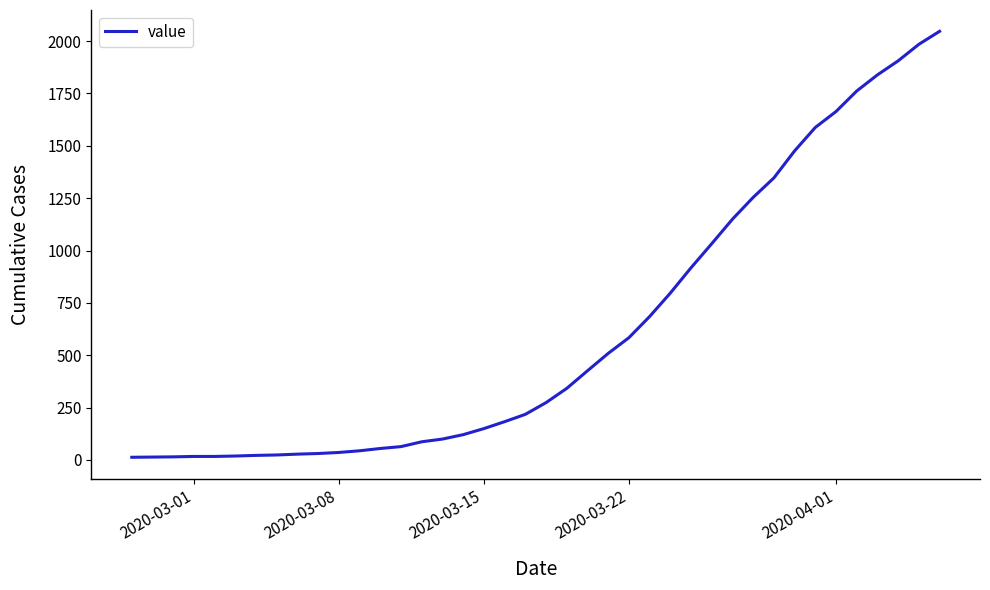

What is the maximum value shown in the chart?

2047